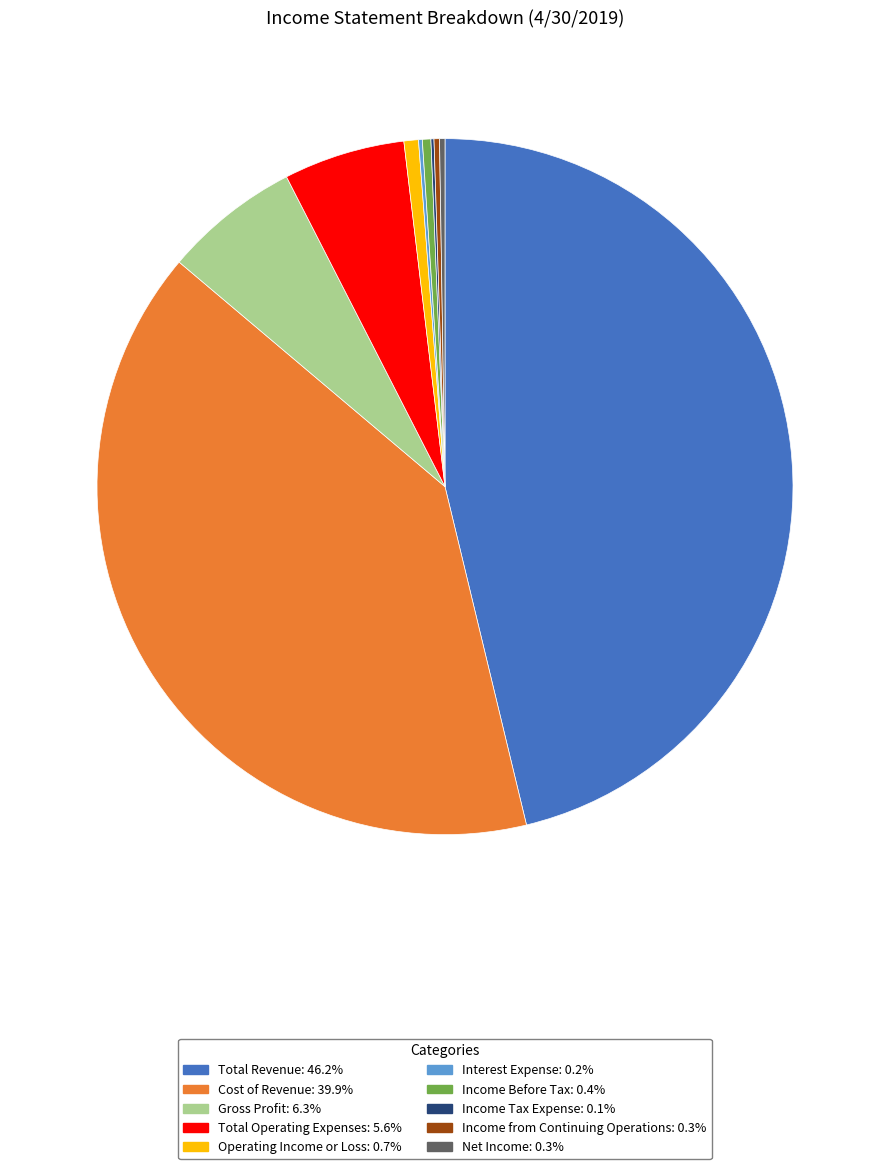

Combined, do Cost of Revenue: 39.9% and Total Revenue: 46.2% account for over 50%?

Yes